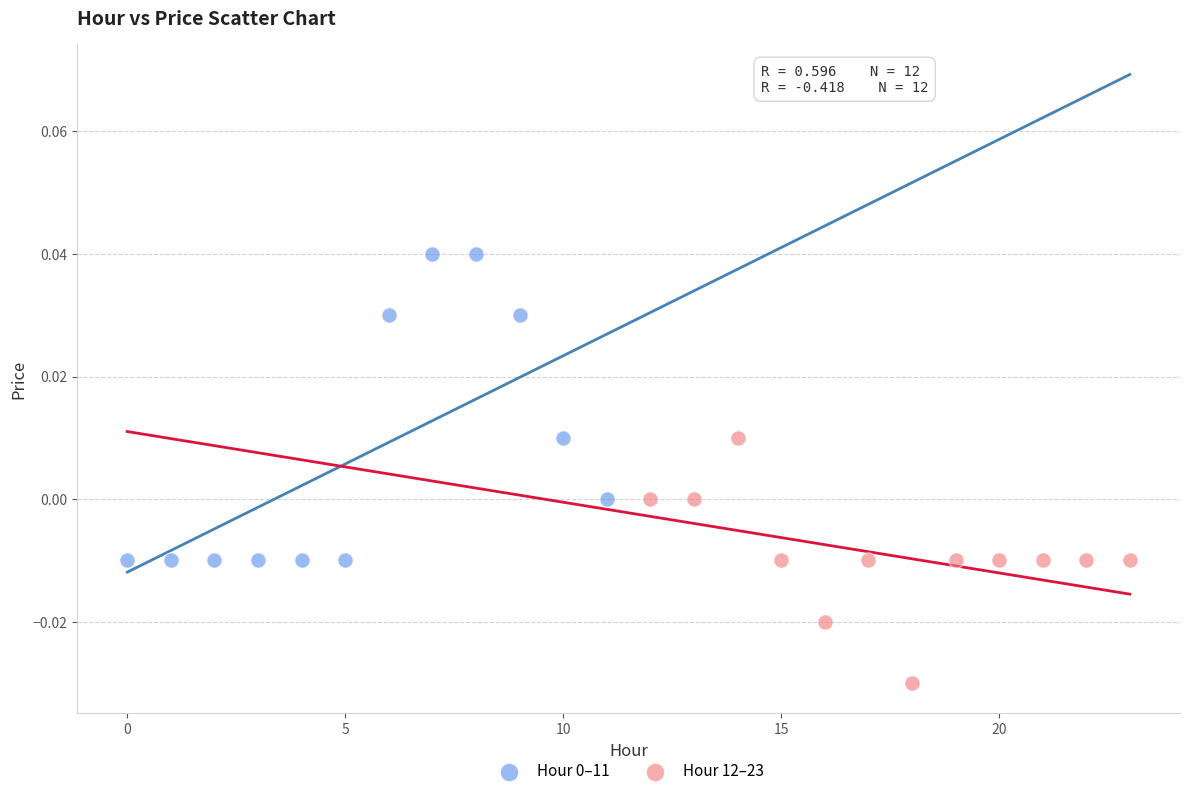

Which series reaches the minimum Y coordinate?

Hour 12–23